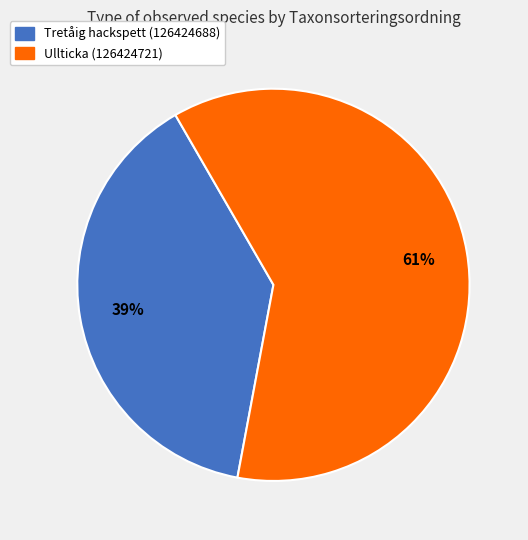

Count the number of slices in the pie.

2